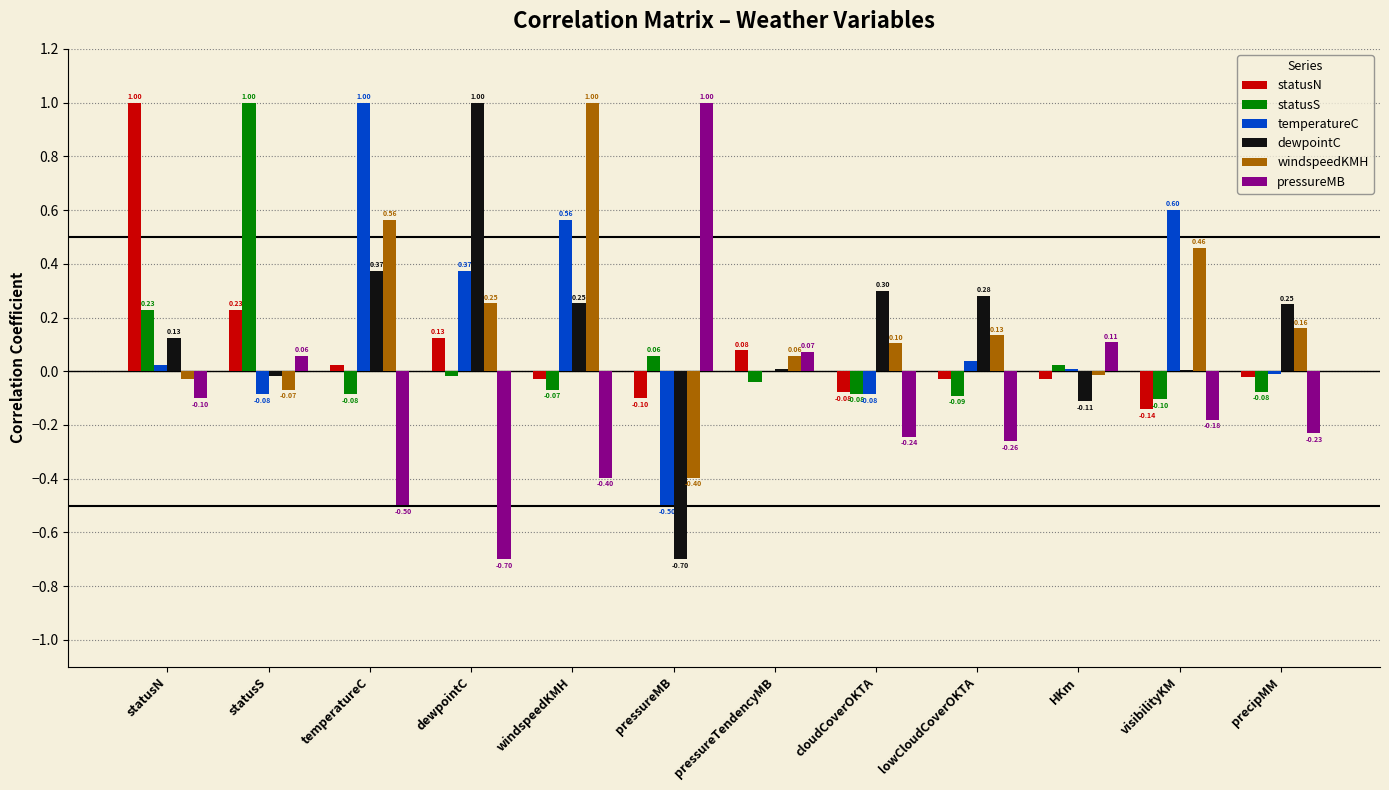

What is the sum of all dewpointC values?

1.8